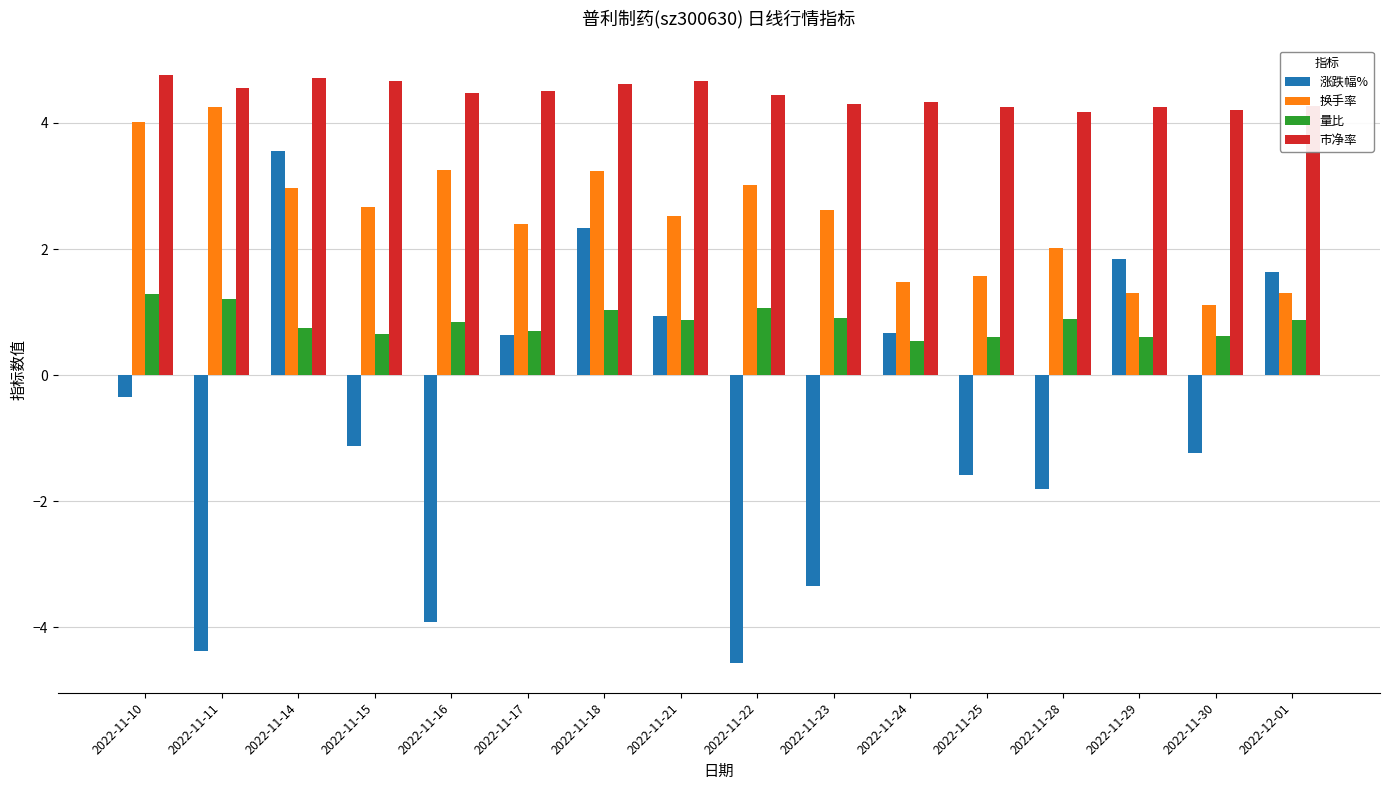

How many distinct data groups are displayed?

4